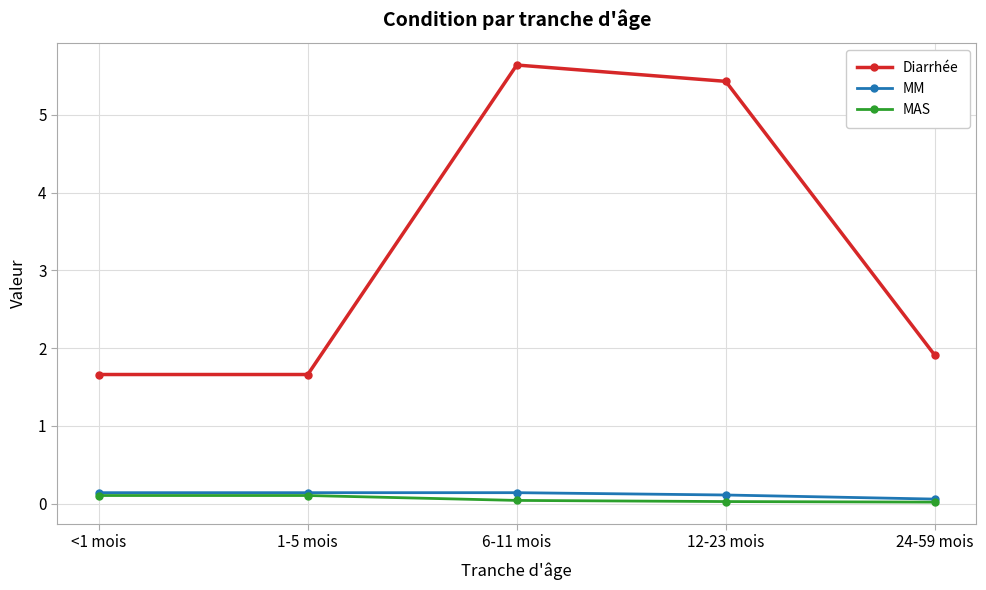

True or false: Diarrhée and MAS intersect in this chart.

False